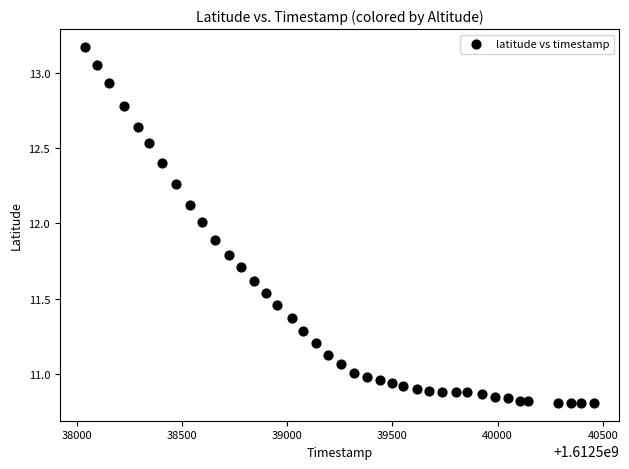

What is the range of X values (max minus min)?

2418.0